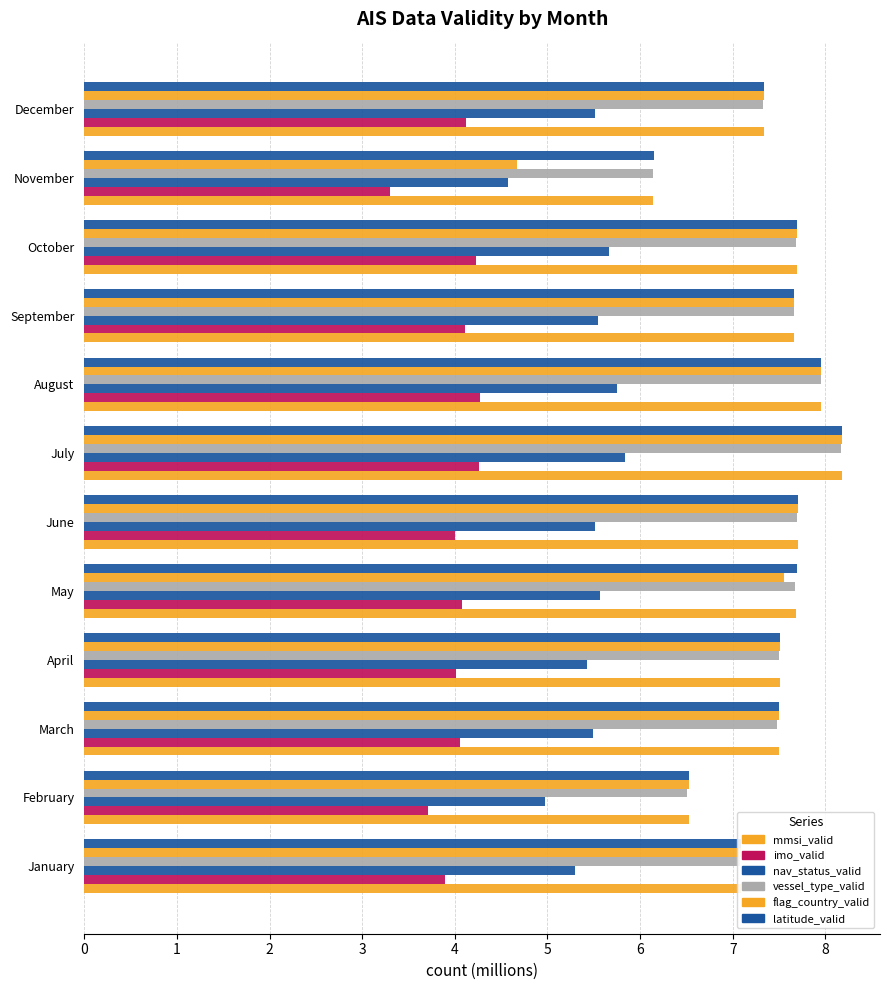

How many data points in flag_country_valid are less than 7?

2